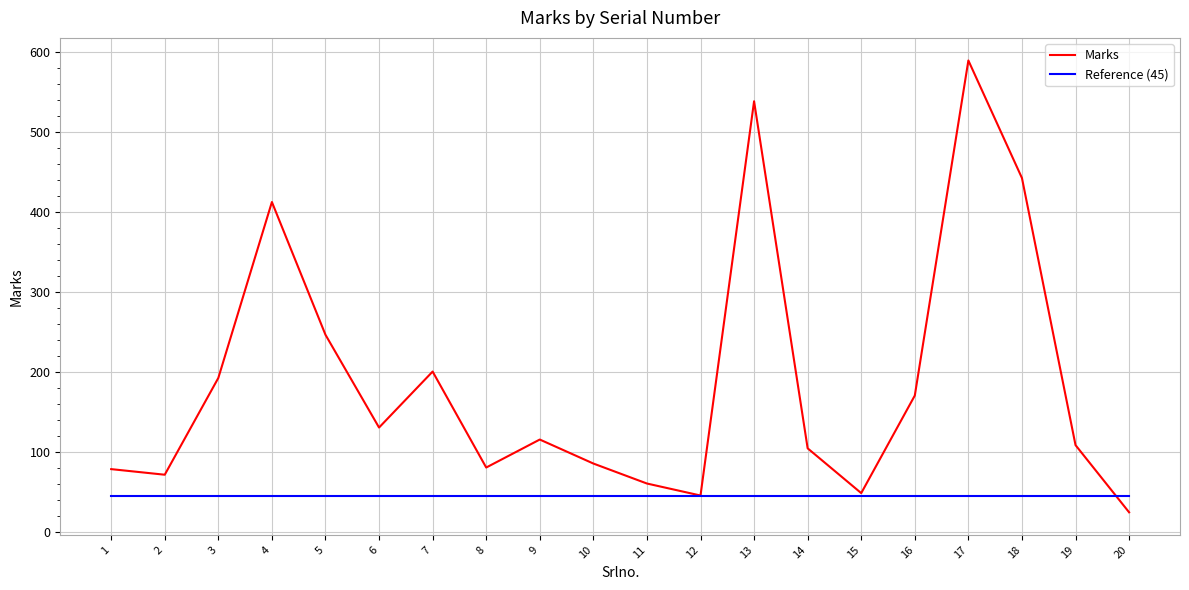

Which series has the widest spread of values?

Marks